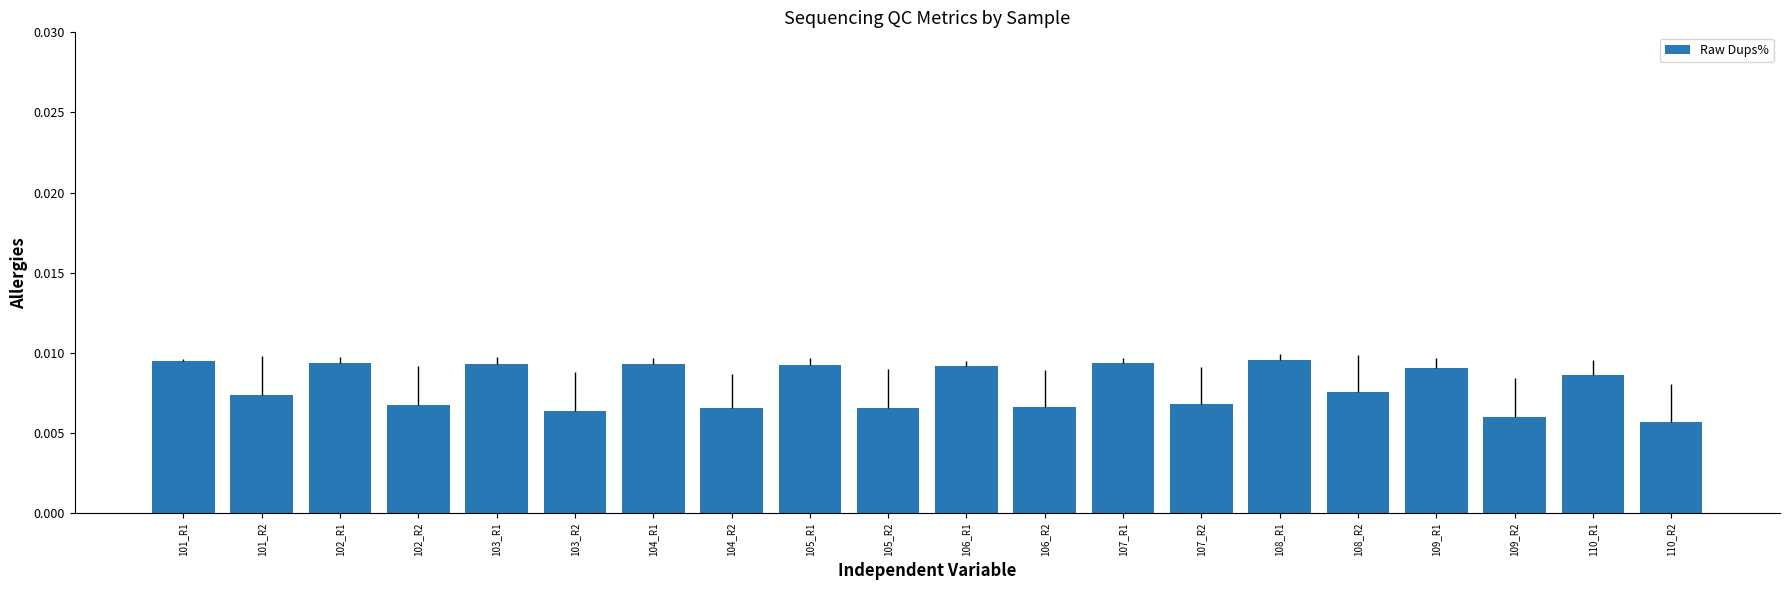

Count the values in the range 0 to 1.

20